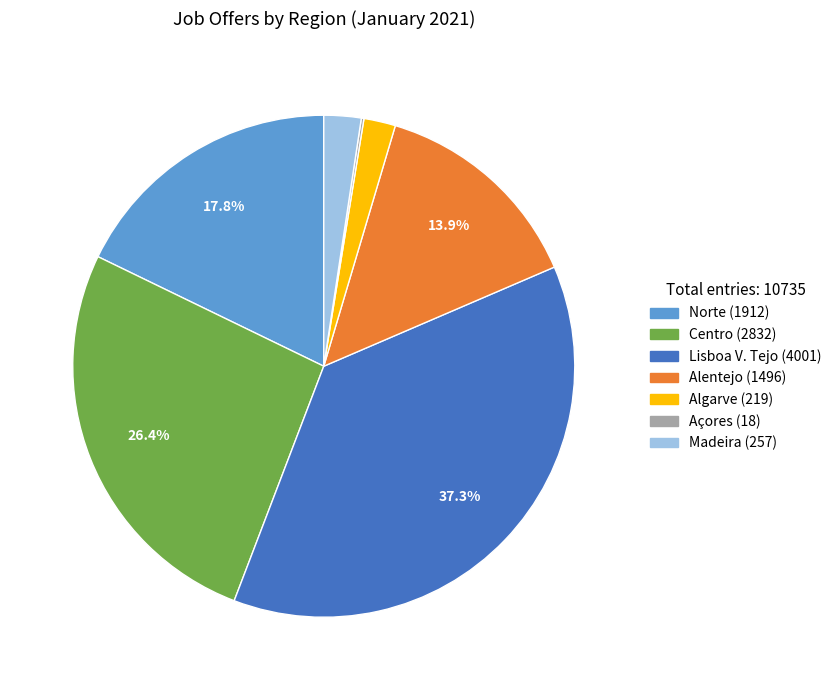

Between Madeira and Lisboa V. Tejo, which is larger?

Lisboa V. Tejo